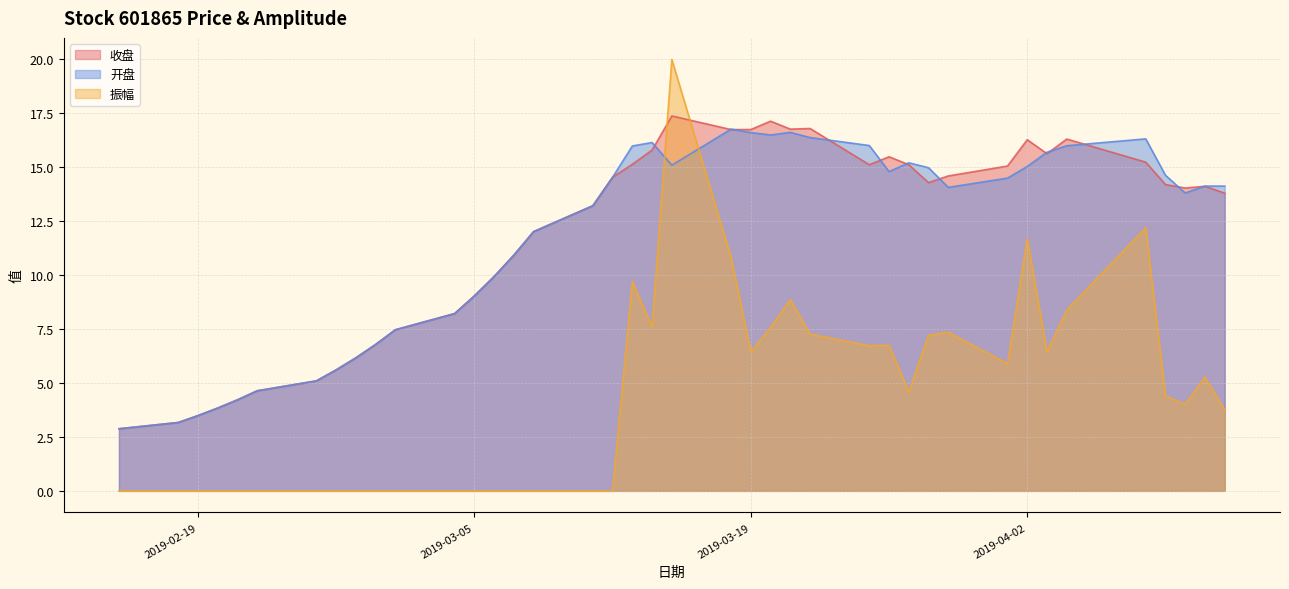

Which series ends up on top after the final intersection of 收盘 and 开盘?

开盘